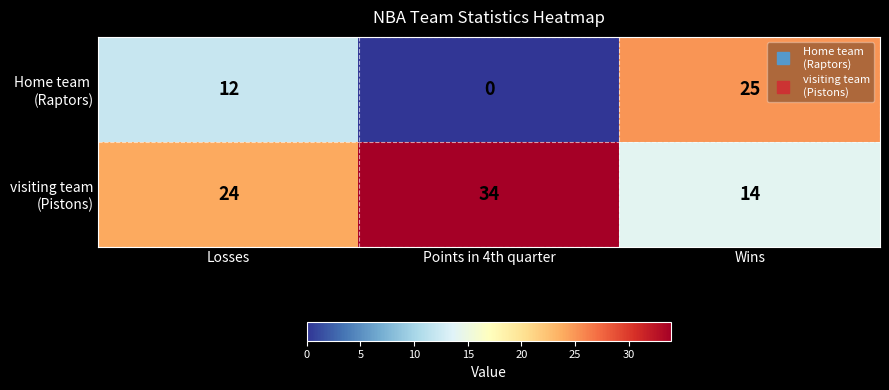

What is the total value across all series at Losses?

36